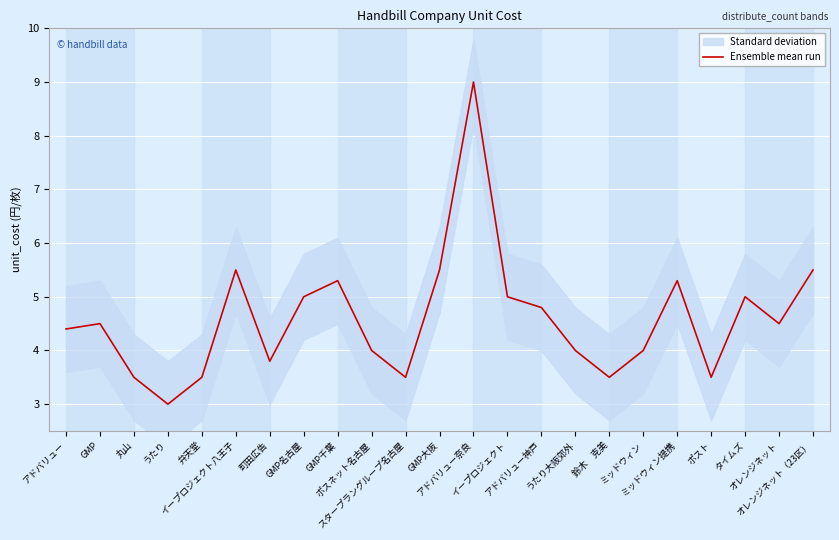

What is the difference between the second highest and minimum values?

2.5